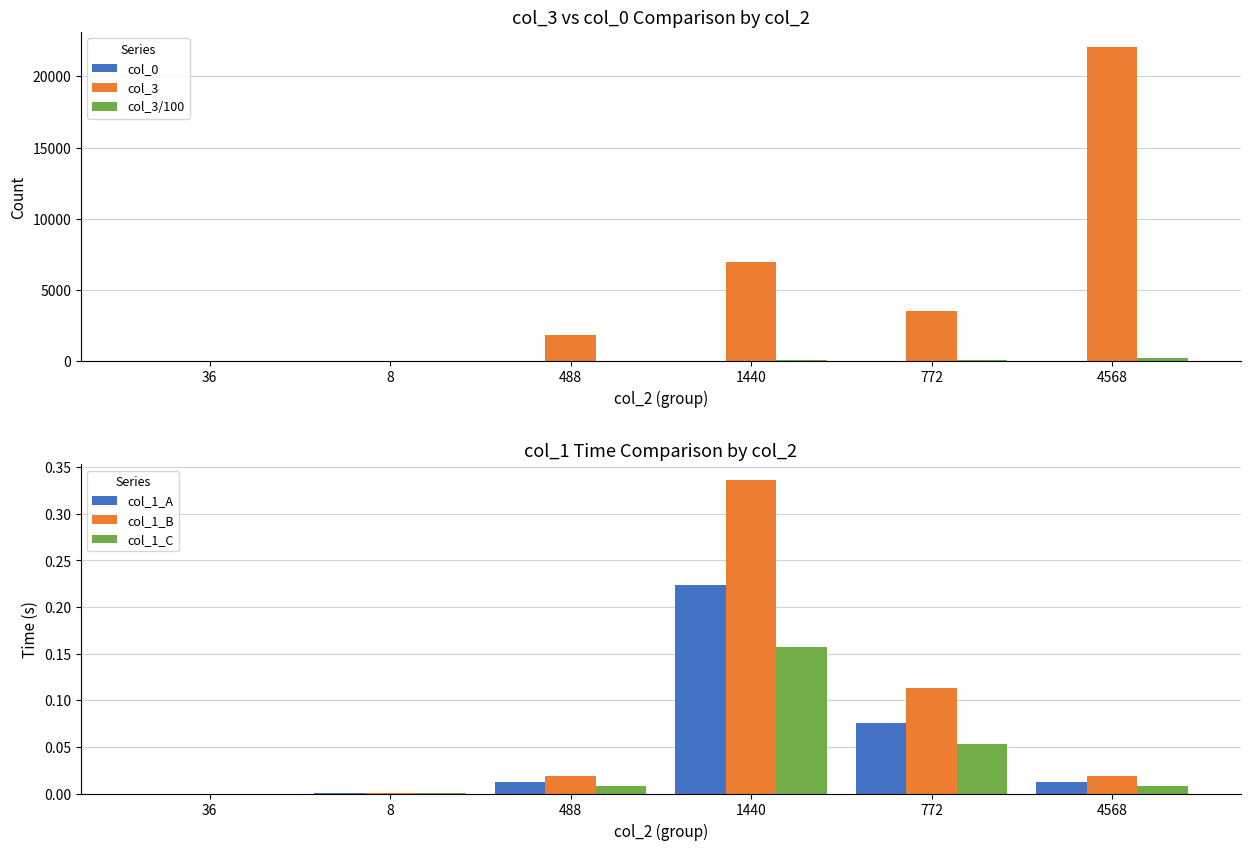

What are all the series names shown in the legend?

col_0, col_3, col_3/100, col_1_A, col_1_B, col_1_C